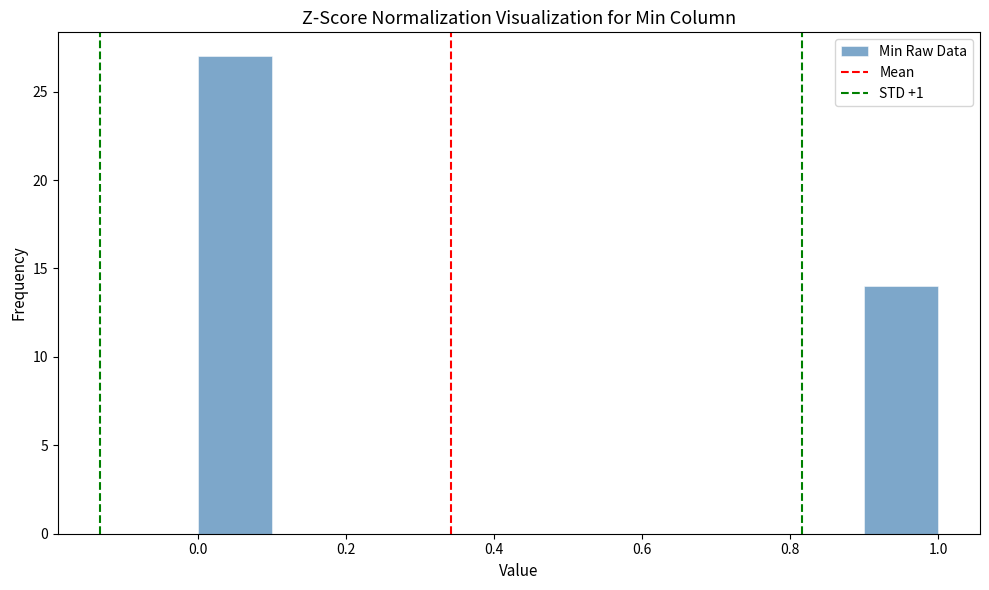

Reading left to right, list every bar in this chart as the range it spans on the x-axis followed by its height. The values are not printed on the chart, so give them approximately, as read against the axis.

0.0 to 0.1: 27
0.1 to 0.2: 0
0.2 to 0.3: 0
0.3 to 0.4: 0
0.4 to 0.5: 0
0.5 to 0.6: 0
0.6 to 0.7: 0
0.7 to 0.8: 0
0.8 to 0.9: 0
0.9 to 1.0: 14